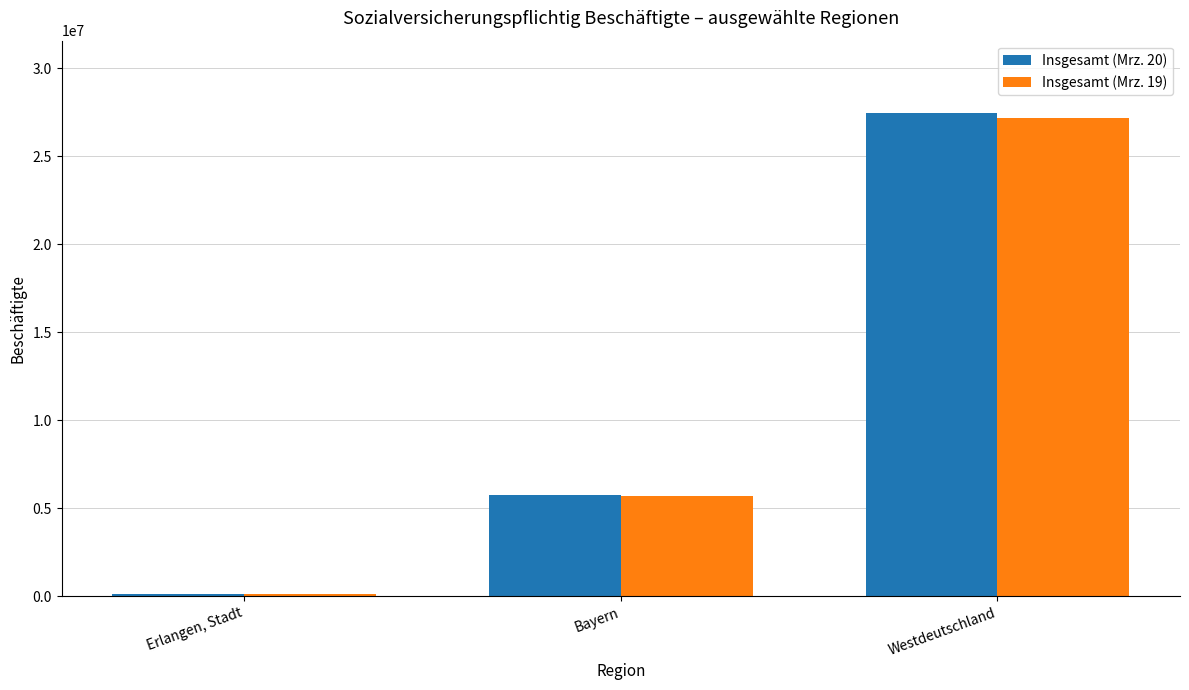

What is the average value of the Insgesamt (Mrz. 20) series?

11086181